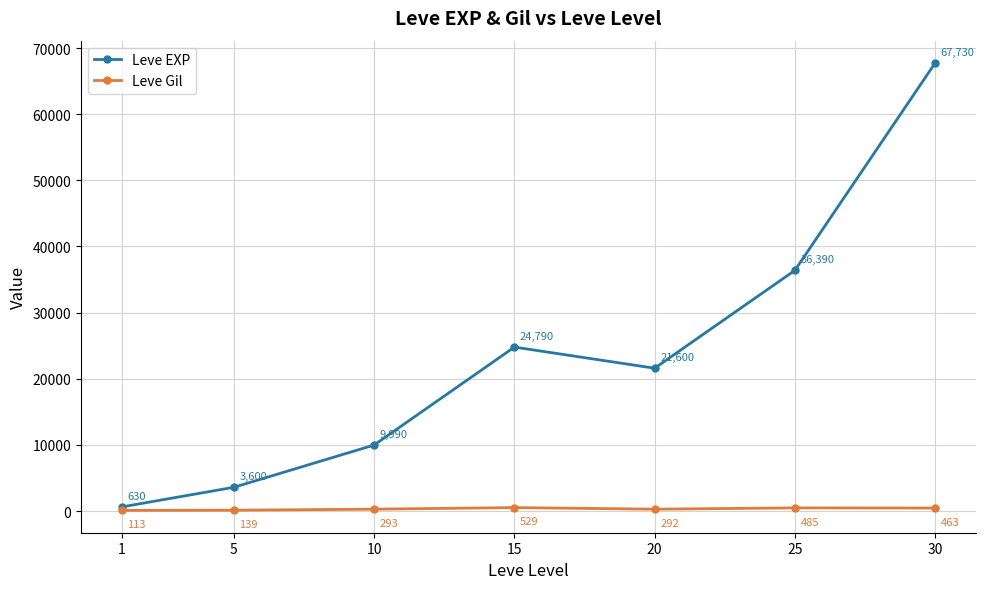

True or false: Leve Gil and Leve EXP intersect in this chart.

False